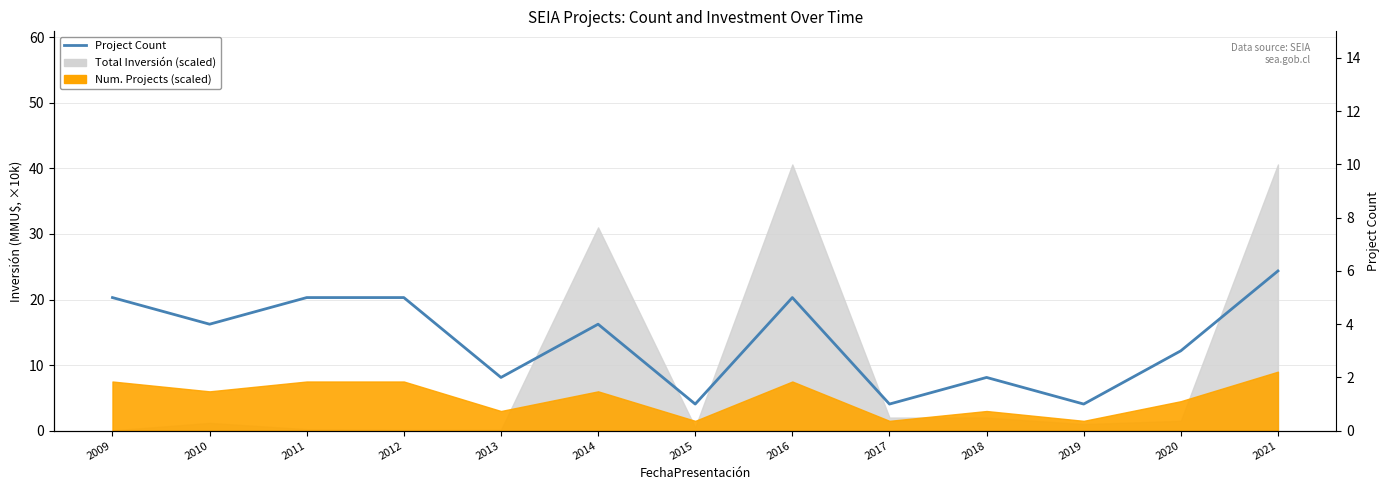

Approximately how many times larger is the value at 2009 compared to 2010?

1.2